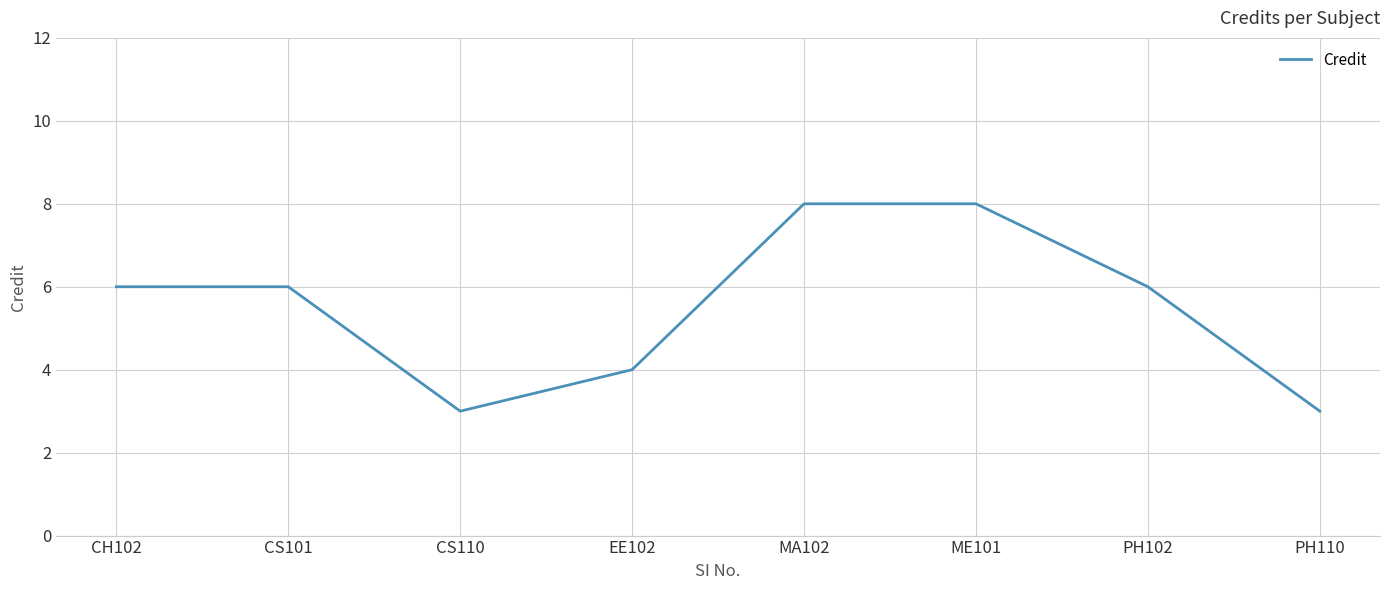

Reading right to left, list all the values displayed in this chart.

PH110=3	PH102=6	ME101=8	MA102=8	EE102=4	CS110=3	CS101=6	CH102=6